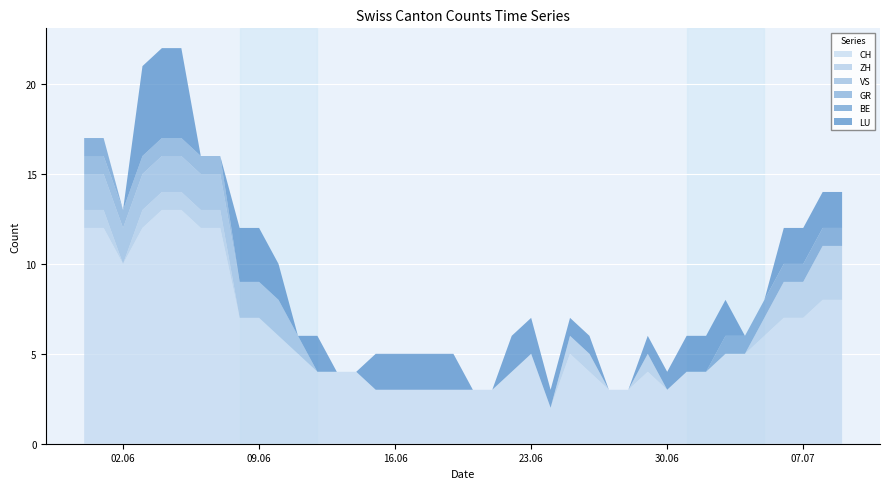

Reading left to right, extract all data points from this chart.

CH: 2020-05-31=12	2020-06-01=12	2020-06-02=10	2020-06-03=12	2020-06-04=13	2020-06-05=13	2020-06-06=12	2020-06-07=12	2020-06-08=7	2020-06-09=7	2020-06-10=6	2020-06-11=5	2020-06-12=4	2020-06-13=4	2020-06-14=4	2020-06-15=3	2020-06-16=3	2020-06-17=3	2020-06-18=3	2020-06-19=3	2020-06-20=3	2020-06-21=3	2020-06-22=4	2020-06-23=5	2020-06-24=2	2020-06-25=5	2020-06-26=4	2020-06-27=3	2020-06-28=3	2020-06-29=4	2020-06-30=3	2020-07-01=4	2020-07-02=4	2020-07-03=5	2020-07-04=5	2020-07-05=6	2020-07-06=7	2020-07-07=7	2020-07-08=8	2020-07-09=8
ZH: 2020-05-31=1	2020-06-01=1	2020-06-02=0	2020-06-03=1	2020-06-04=1	2020-06-05=1	2020-06-06=1	2020-06-07=1	2020-06-08=0	2020-06-09=0	2020-06-10=0	2020-06-11=0	2020-06-12=0	2020-06-13=0	2020-06-14=0	2020-06-15=0	2020-06-16=0	2020-06-17=0	2020-06-18=0	2020-06-19=0	2020-06-20=0	2020-06-21=0	2020-06-22=0	2020-06-23=0	2020-06-24=0	2020-06-25=1	2020-06-26=1	2020-06-27=0	2020-06-28=0	2020-06-29=1	2020-06-30=0	2020-07-01=0	2020-07-02=0	2020-07-03=0	2020-07-04=0	2020-07-05=1	2020-07-06=2	2020-07-07=2	2020-07-08=3	2020-07-09=3
VS: 2020-05-31=2	2020-06-01=2	2020-06-02=2	2020-06-03=2	2020-06-04=2	2020-06-05=2	2020-06-06=2	2020-06-07=2	2020-06-08=2	2020-06-09=2	2020-06-10=2	2020-06-11=1	2020-06-12=0	2020-06-13=0	2020-06-14=0	2020-06-15=0	2020-06-16=0	2020-06-17=0	2020-06-18=0	2020-06-19=0	2020-06-20=0	2020-06-21=0	2020-06-22=0	2020-06-23=0	2020-06-24=0	2020-06-25=0	2020-06-26=0	2020-06-27=0	2020-06-28=0	2020-06-29=0	2020-06-30=0	2020-07-01=0	2020-07-02=0	2020-07-03=0	2020-07-04=0	2020-07-05=0	2020-07-06=0	2020-07-07=0	2020-07-08=0	2020-07-09=0
GR: 2020-05-31=1	2020-06-01=1	2020-06-02=1	2020-06-03=1	2020-06-04=1	2020-06-05=1	2020-06-06=1	2020-06-07=1	2020-06-08=0	2020-06-09=0	2020-06-10=0	2020-06-11=0	2020-06-12=0	2020-06-13=0	2020-06-14=0	2020-06-15=0	2020-06-16=0	2020-06-17=0	2020-06-18=0	2020-06-19=0	2020-06-20=0	2020-06-21=0	2020-06-22=0	2020-06-23=0	2020-06-24=0	2020-06-25=0	2020-06-26=0	2020-06-27=0	2020-06-28=0	2020-06-29=0	2020-06-30=0	2020-07-01=0	2020-07-02=0	2020-07-03=0	2020-07-04=0	2020-07-05=0	2020-07-06=0	2020-07-07=0	2020-07-08=0	2020-07-09=0
BE: 2020-05-31=1	2020-06-01=1	2020-06-02=0	2020-06-03=0	2020-06-04=0	2020-06-05=0	2020-06-06=0	2020-06-07=0	2020-06-08=0	2020-06-09=0	2020-06-10=0	2020-06-11=0	2020-06-12=0	2020-06-13=0	2020-06-14=0	2020-06-15=0	2020-06-16=0	2020-06-17=0	2020-06-18=0	2020-06-19=0	2020-06-20=0	2020-06-21=0	2020-06-22=0	2020-06-23=0	2020-06-24=0	2020-06-25=0	2020-06-26=0	2020-06-27=0	2020-06-28=0	2020-06-29=0	2020-06-30=0	2020-07-01=0	2020-07-02=0	2020-07-03=1	2020-07-04=1	2020-07-05=1	2020-07-06=1	2020-07-07=1	2020-07-08=1	2020-07-09=1
LU: 2020-05-31=0	2020-06-01=0	2020-06-02=0	2020-06-03=5	2020-06-04=5	2020-06-05=5	2020-06-06=0	2020-06-07=0	2020-06-08=3	2020-06-09=3	2020-06-10=2	2020-06-11=0	2020-06-12=2	2020-06-13=0	2020-06-14=0	2020-06-15=2	2020-06-16=2	2020-06-17=2	2020-06-18=2	2020-06-19=2	2020-06-20=0	2020-06-21=0	2020-06-22=2	2020-06-23=2	2020-06-24=1	2020-06-25=1	2020-06-26=1	2020-06-27=0	2020-06-28=0	2020-06-29=1	2020-06-30=1	2020-07-01=2	2020-07-02=2	2020-07-03=2	2020-07-04=0	2020-07-05=0	2020-07-06=2	2020-07-07=2	2020-07-08=2	2020-07-09=2